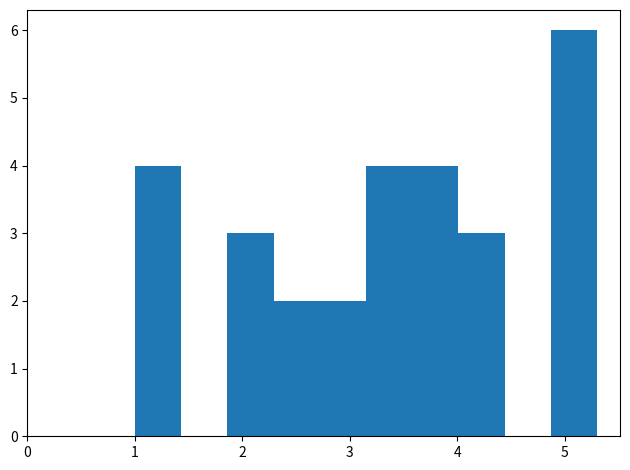

How tall is the bar that spans 2.29 to 2.72 on the x-axis? Neither the bar edges nor the heights are printed on the chart, so give them approximately, as read against the axes.

2